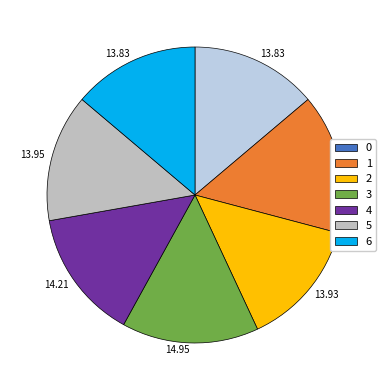

Count the number of slices in the pie.

7